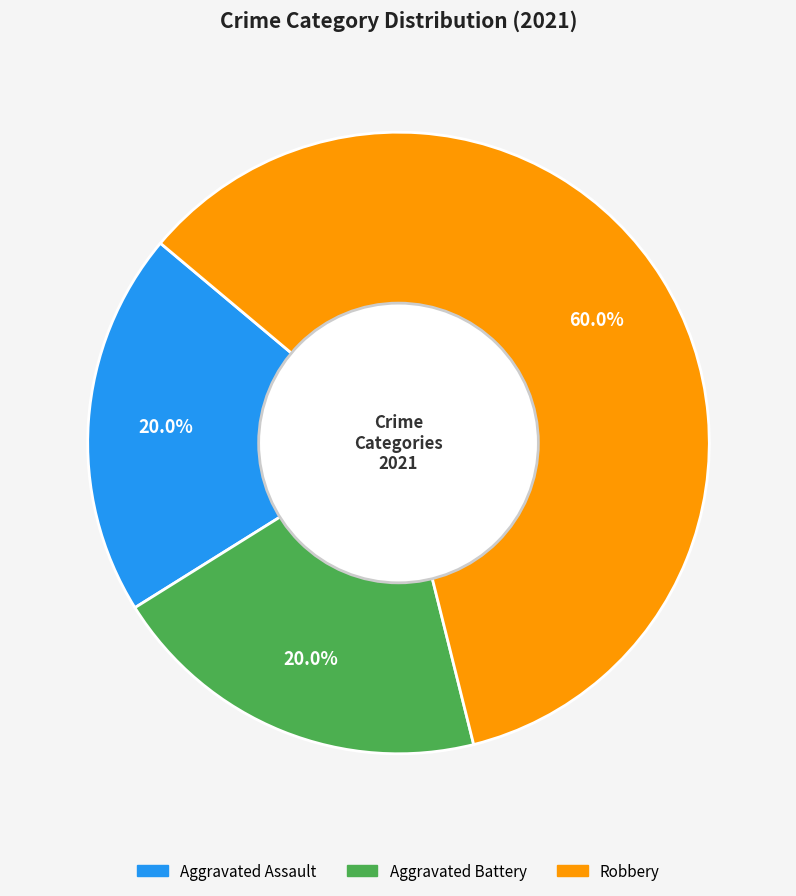

Is it true that Robbery is 72% of the pie?

False